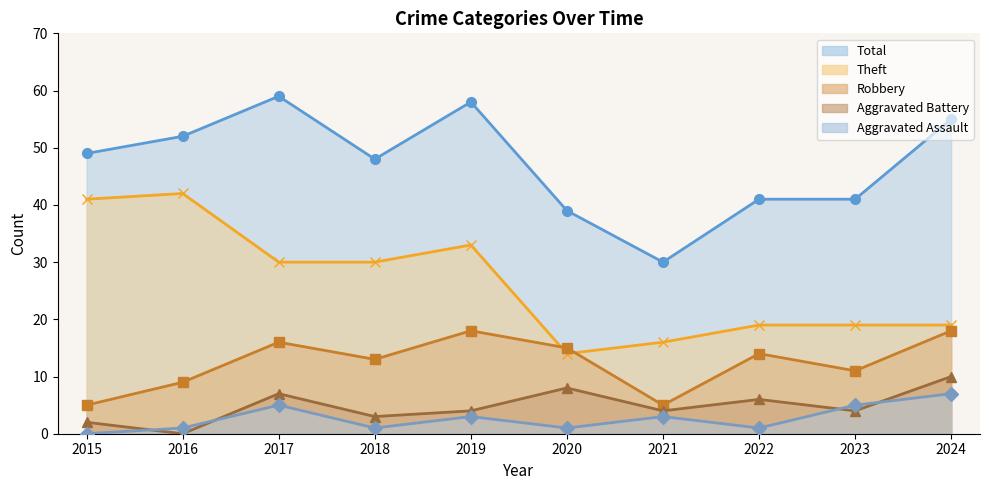

At which category is the sum across all series the highest?

2017